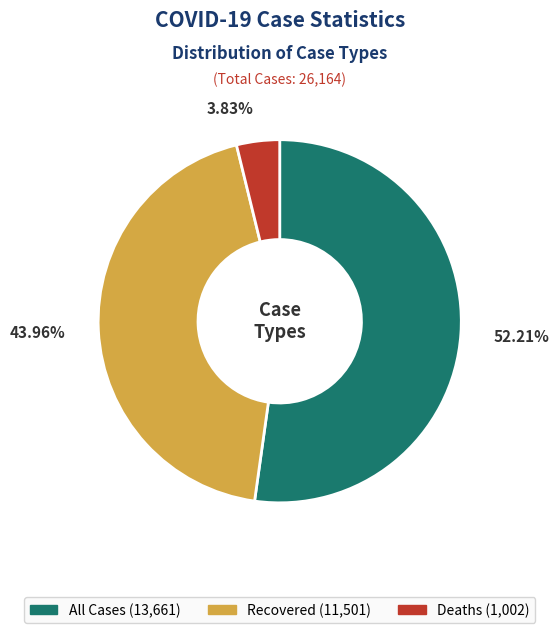

Between All Cases and Recovered, which is larger?

All Cases